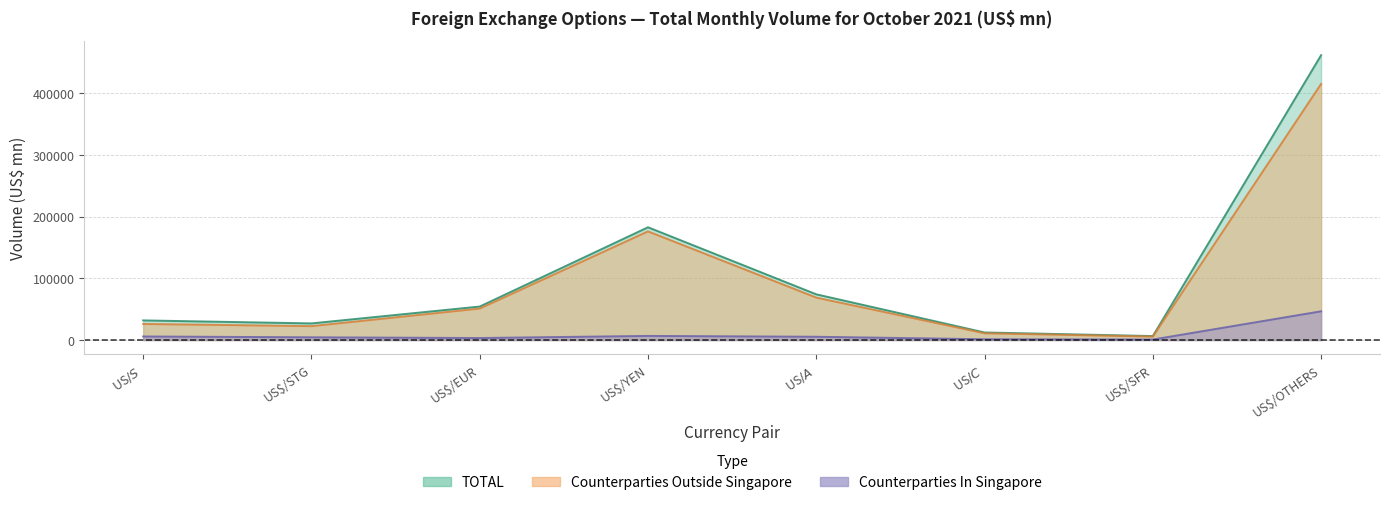

What is the difference between the second highest and second lowest values in the Counterparties Outside Singapore series?

165275